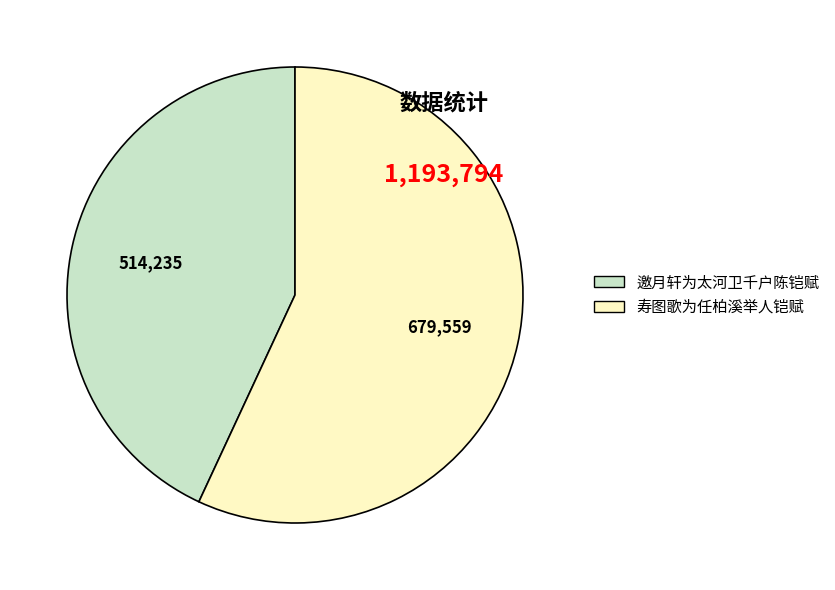

How many slices are in this pie chart?

2